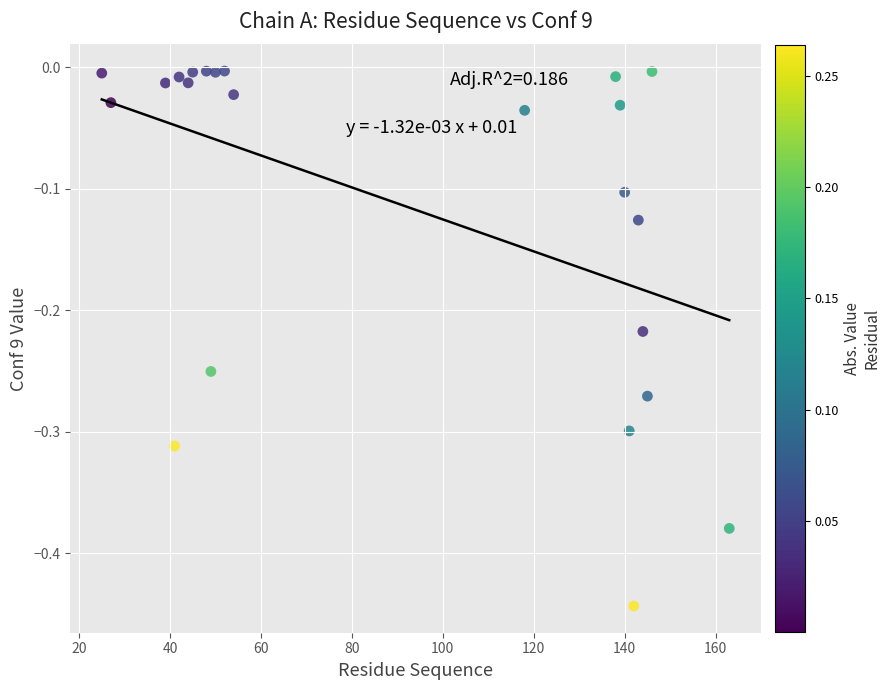

What is the range of Y values (max minus min)?

0.4